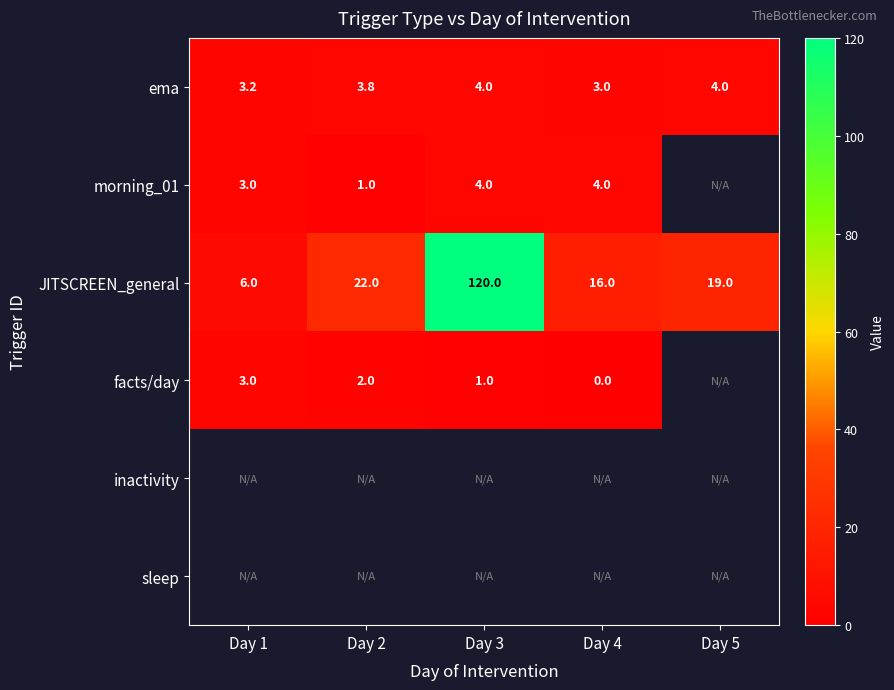

What is the sum of the ema values at Day 4 and Day 3?

7.0